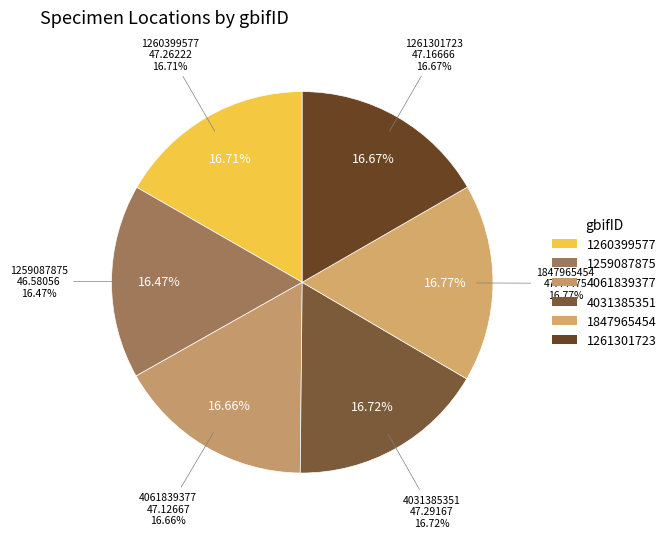

Is it true that 1259087875 is 16% of the pie?

True